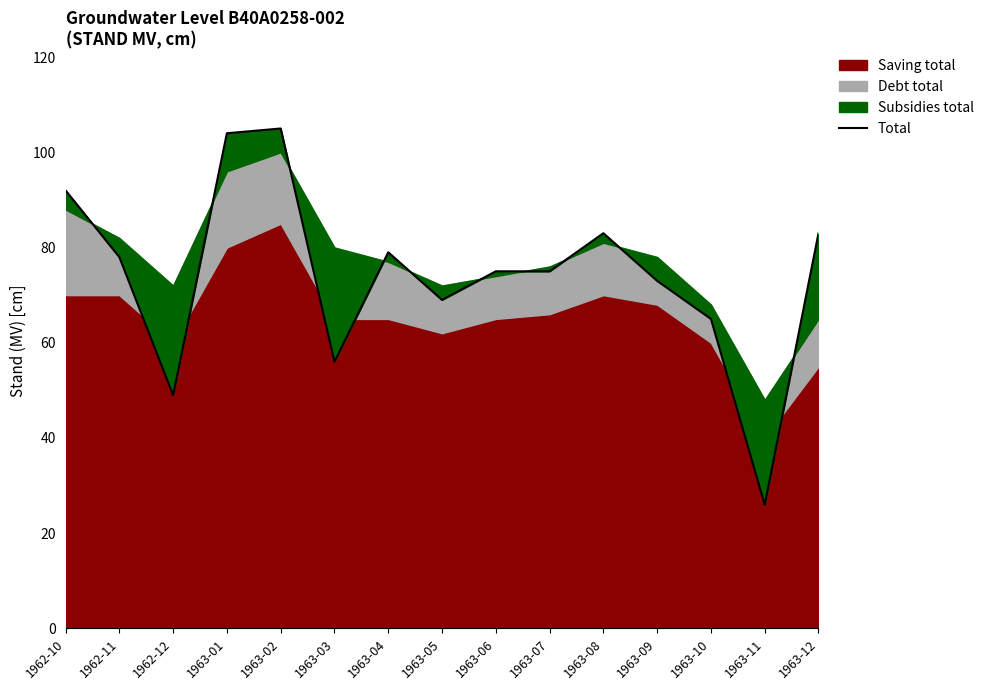

How many data points are less than 75?

6